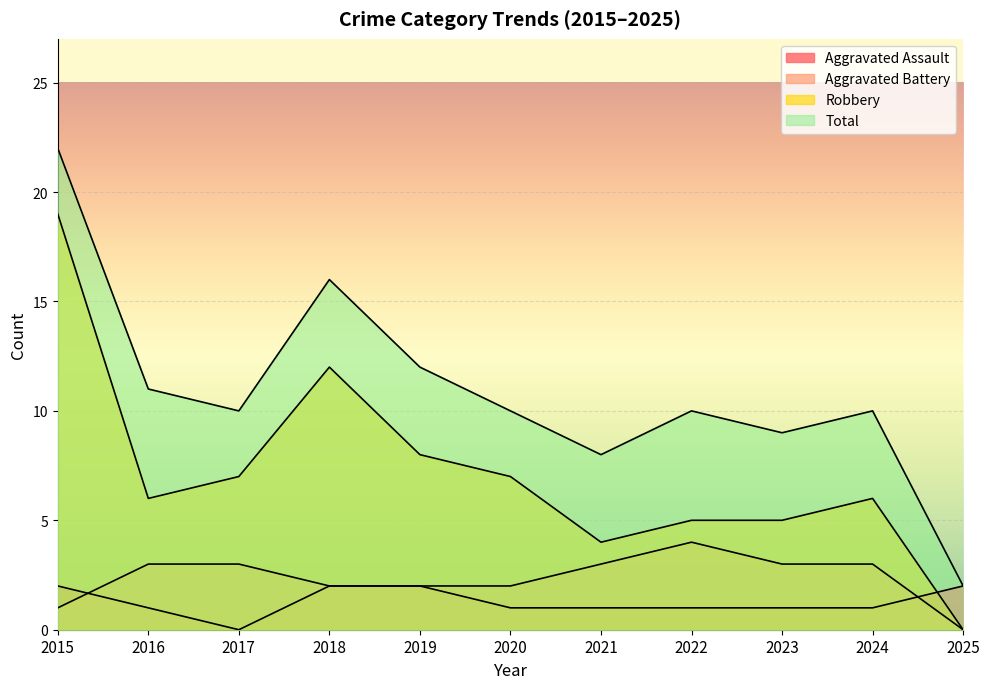

Does the chart display data point markers on the line(s)?

No